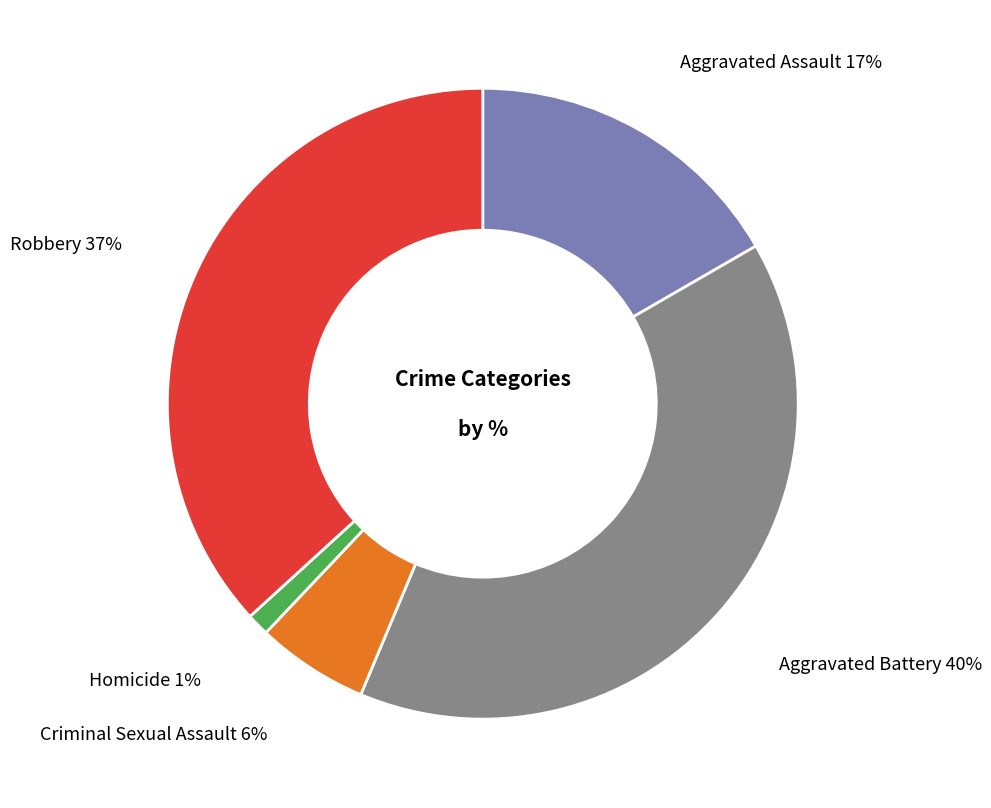

Is there any slice that represents more than half of the pie?

No